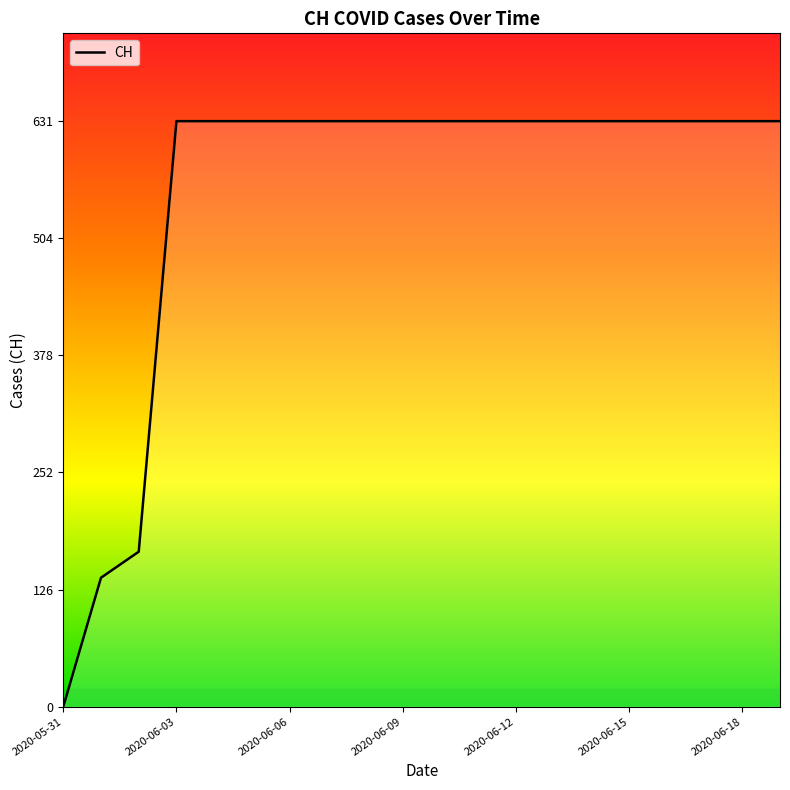

What is the greatest value displayed?

631